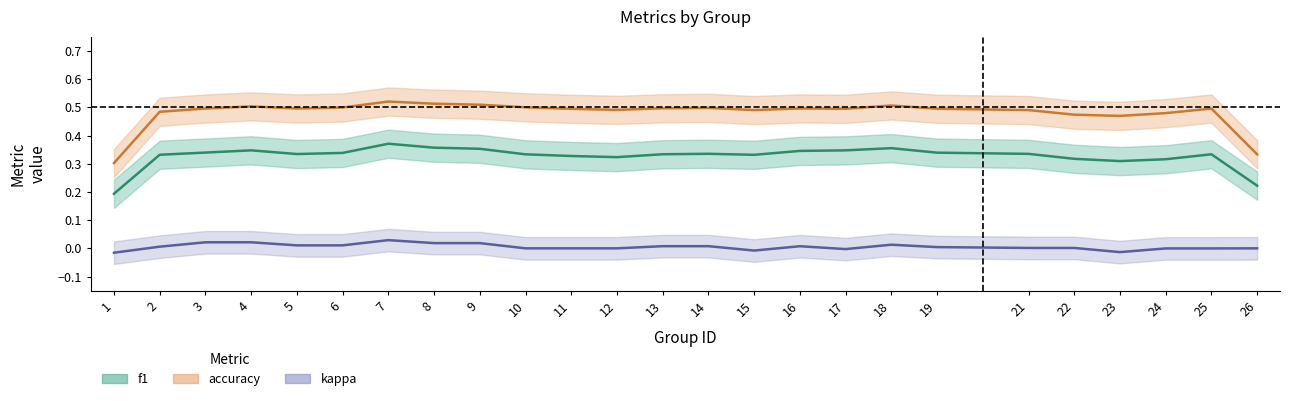

What is the average value of the accuracy series?

0.5